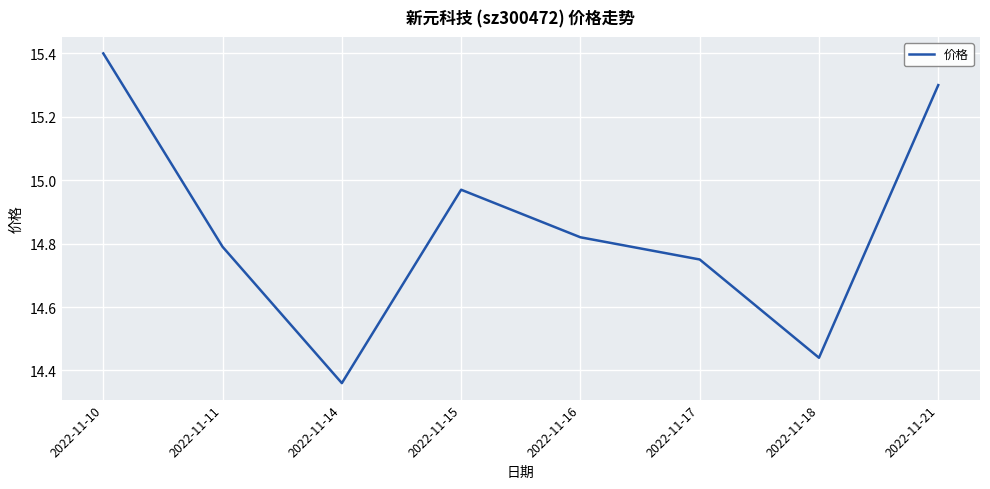

Does the chart have visible grid lines?

Yes